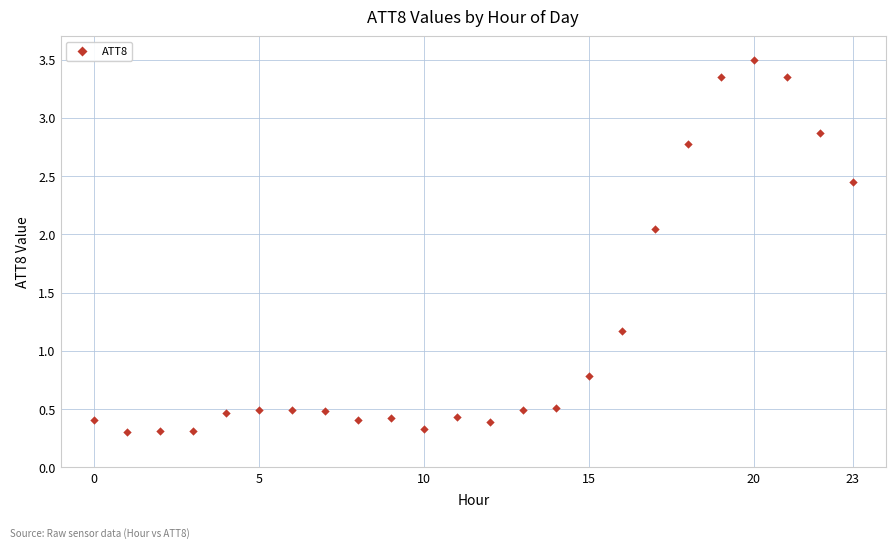

What Y value in the scatter plot is closest to 1?

1.2